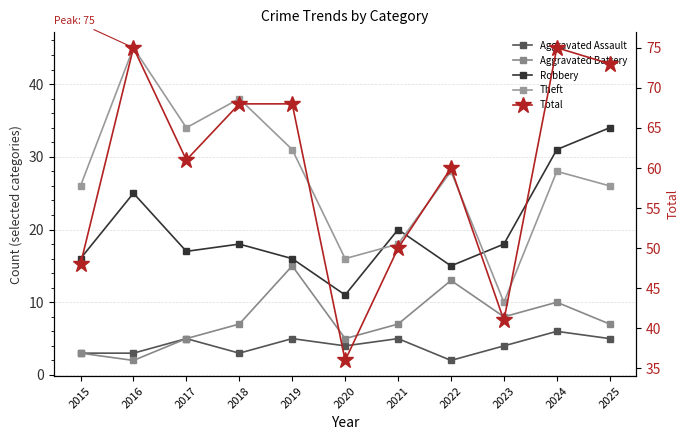

What is the spread (max minus min) of values at 2017?

56